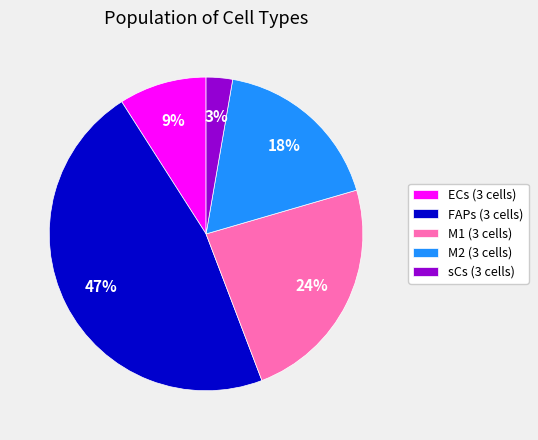

How many segments does this pie chart have?

5